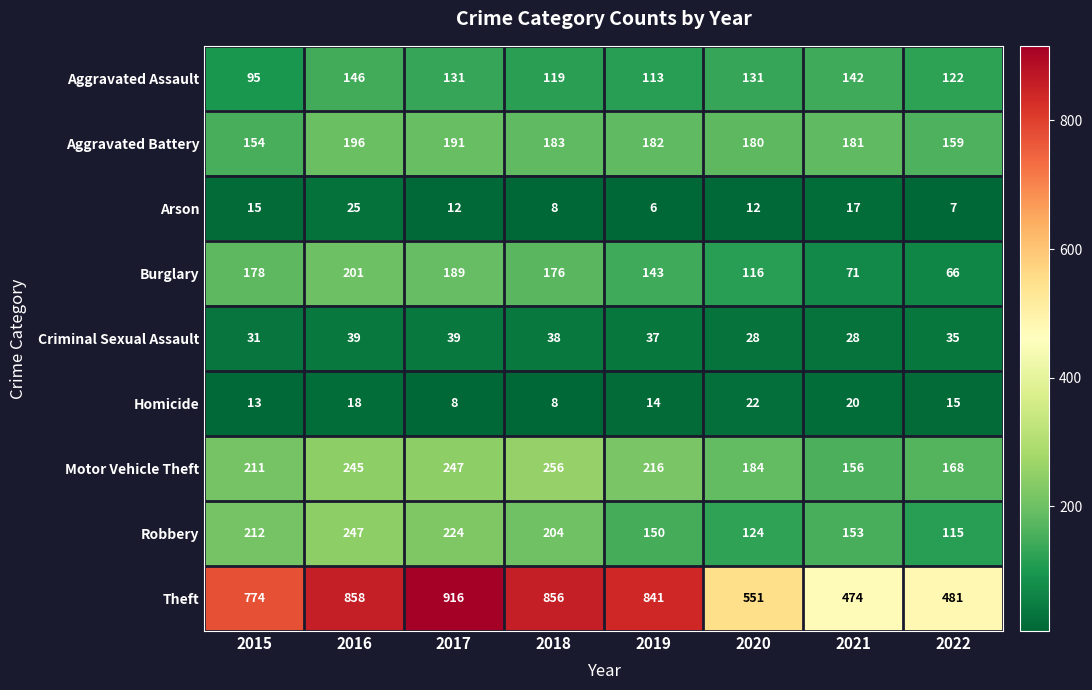

Which category has the highest value across all series?

2017